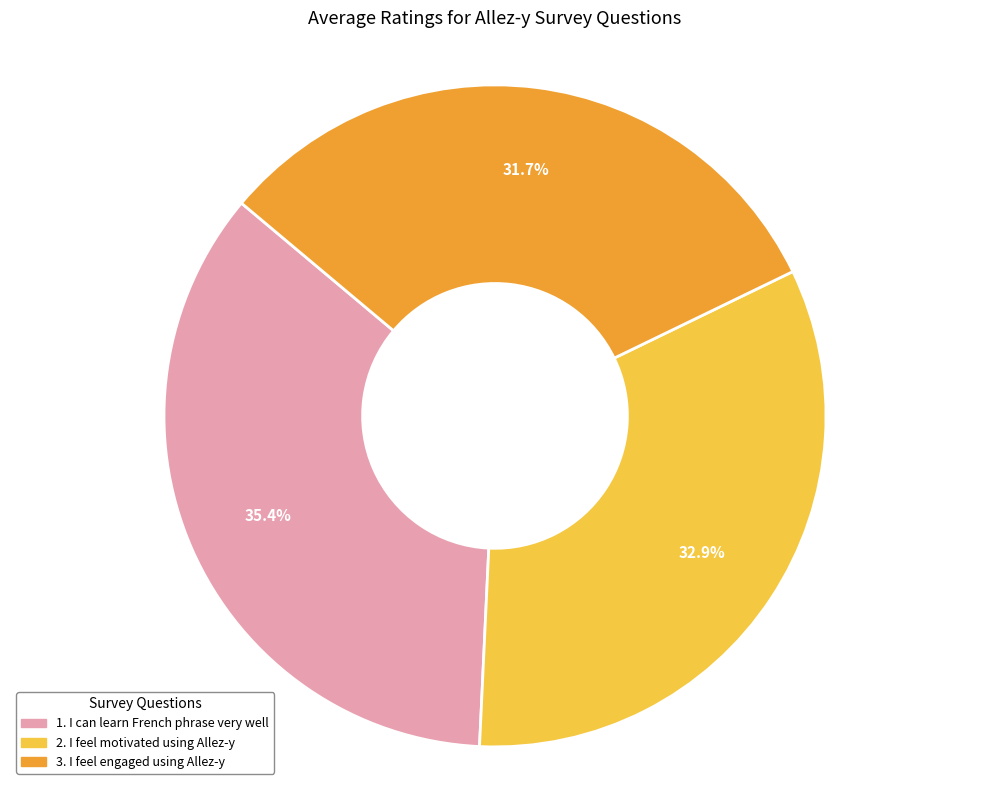

To the nearest percent, what is the combined percentage of 3. I feel engaged using Allez-y and 2. I feel motivated using Allez-y?

65%